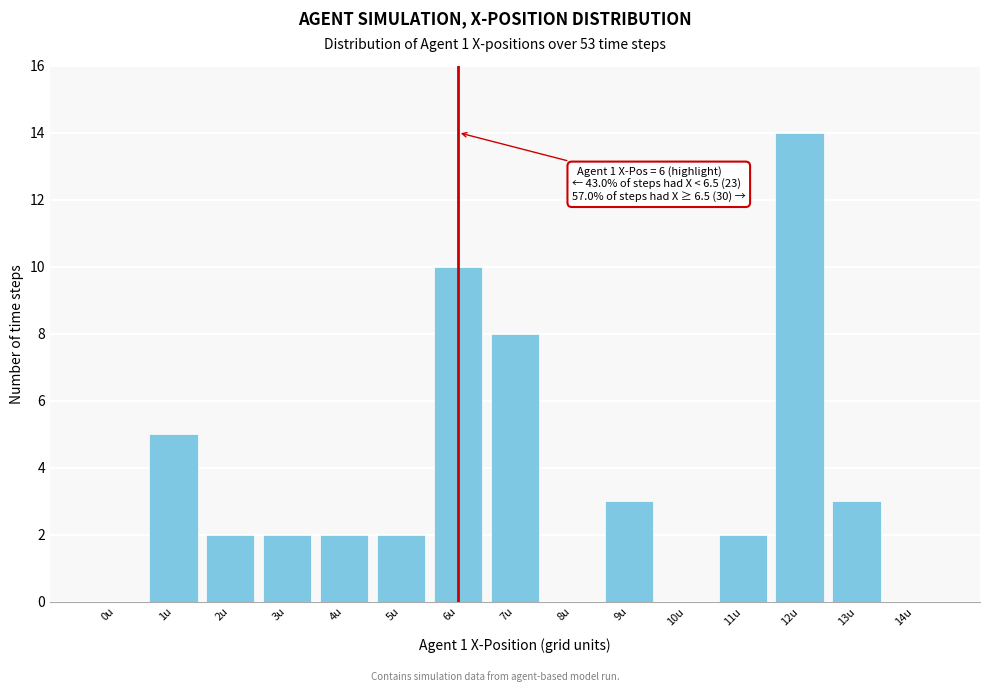

Reading left to right, transcribe all the data shown in this chart.

0u=0	1u=5	2u=2	3u=2	4u=2	5u=2	6u=10	7u=8	8u=0	9u=3	10u=0	11u=2	12u=14	13u=3	14u=0